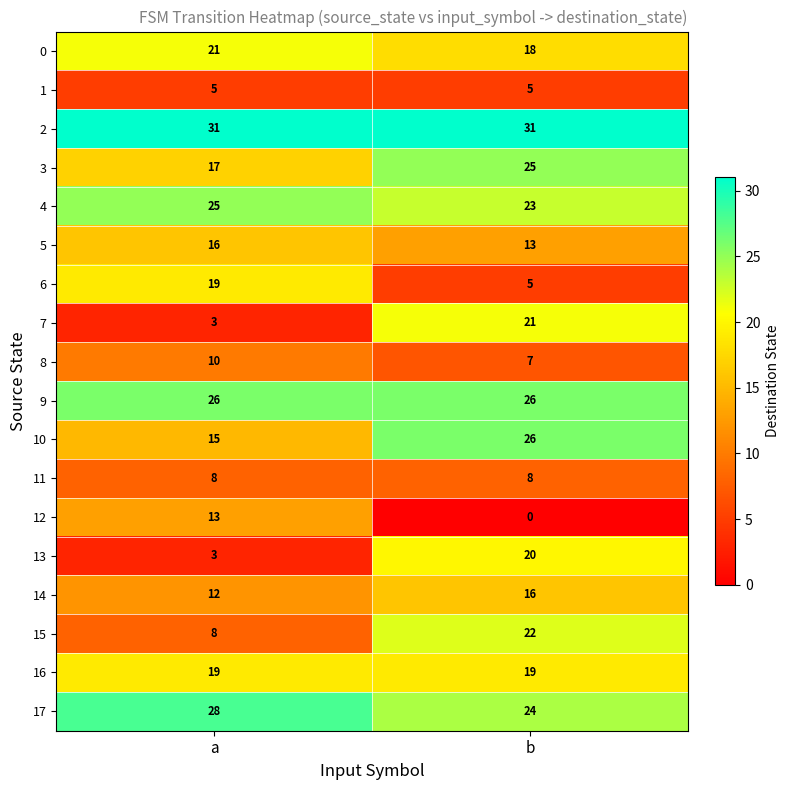

What value does the 11 series have at b?

8